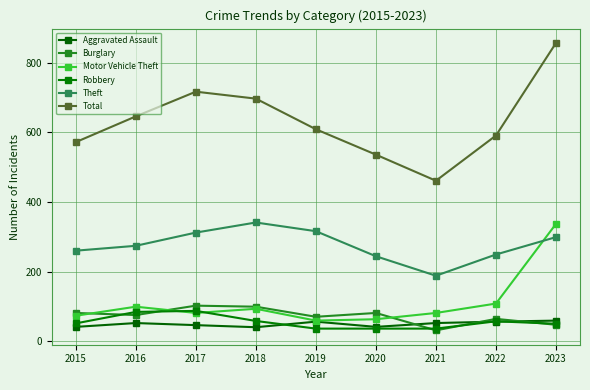

Which series has the largest total across all categories?

Total